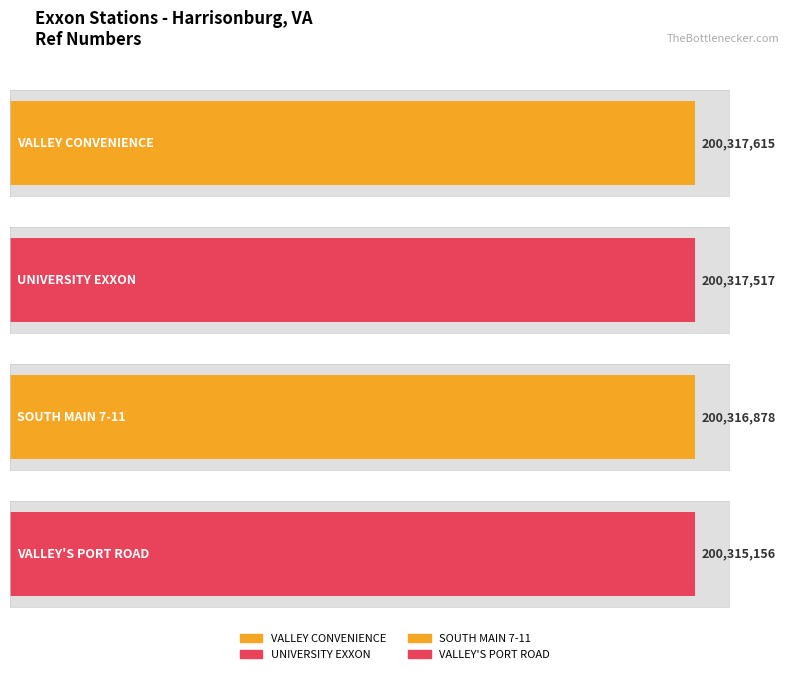

How many bars are there in total?

4